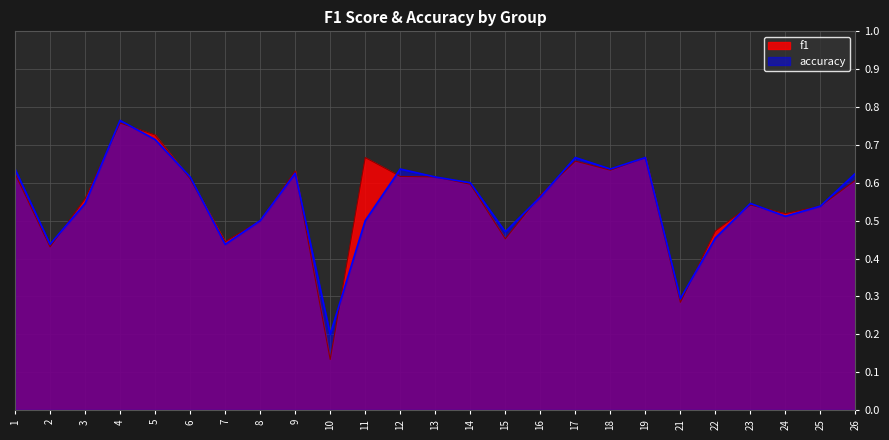

In f1, how many points are lower than both neighbors (excluding endpoints)?

7